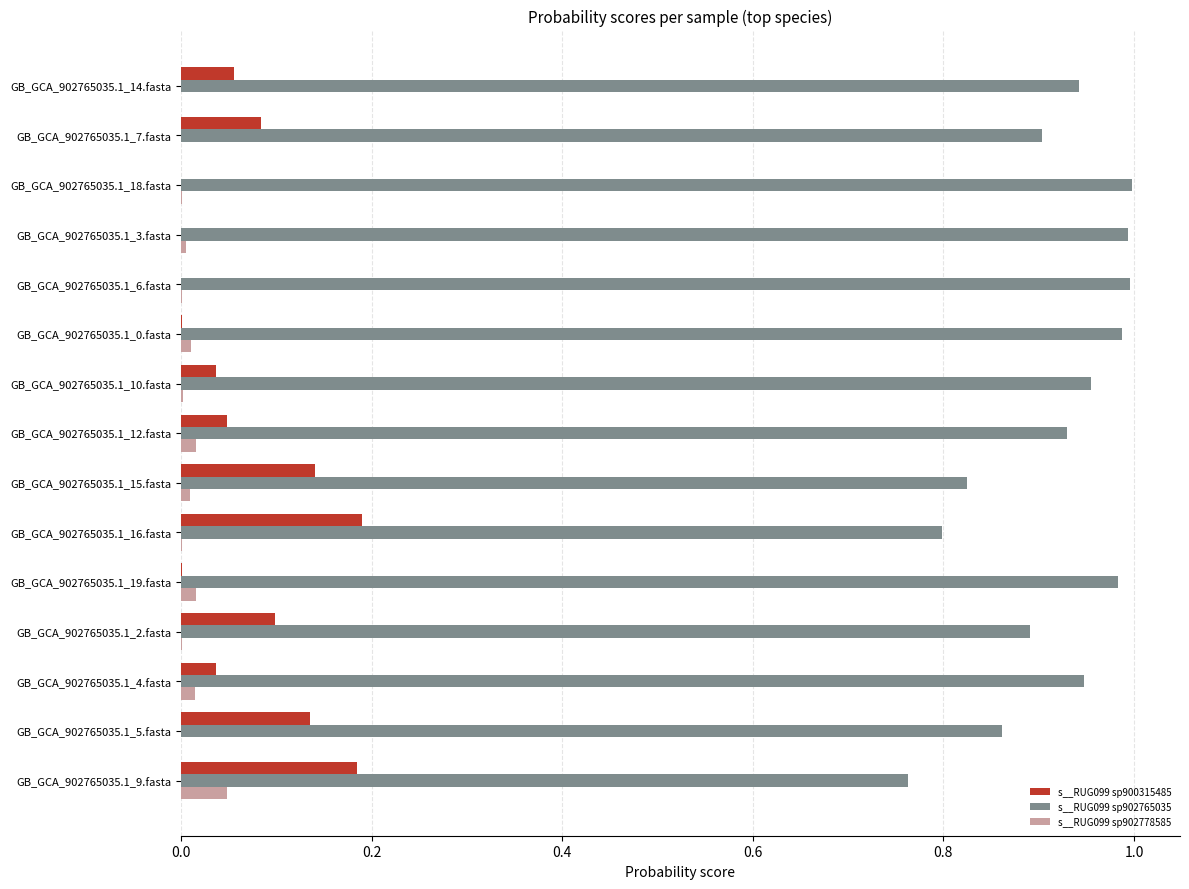

The value of s__RUG099 sp902765035 at GB_GCA_902765035.1_12.fasta is 0.5. True or false?

False